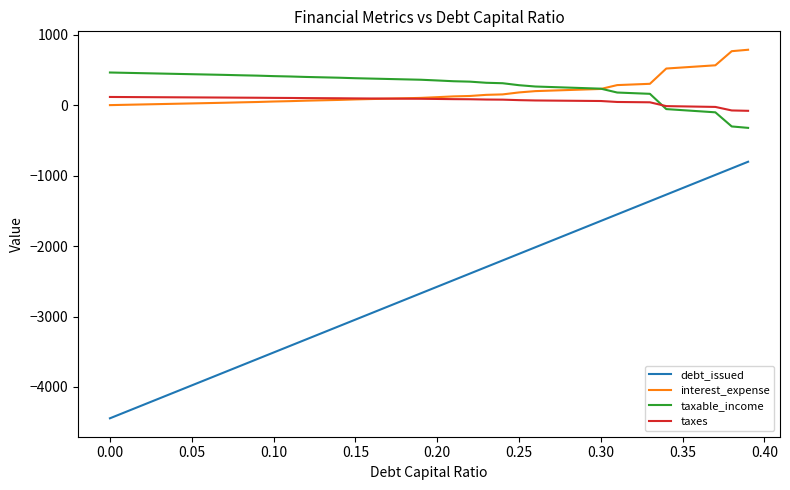

Which series has the widest spread of values?

debt_issued